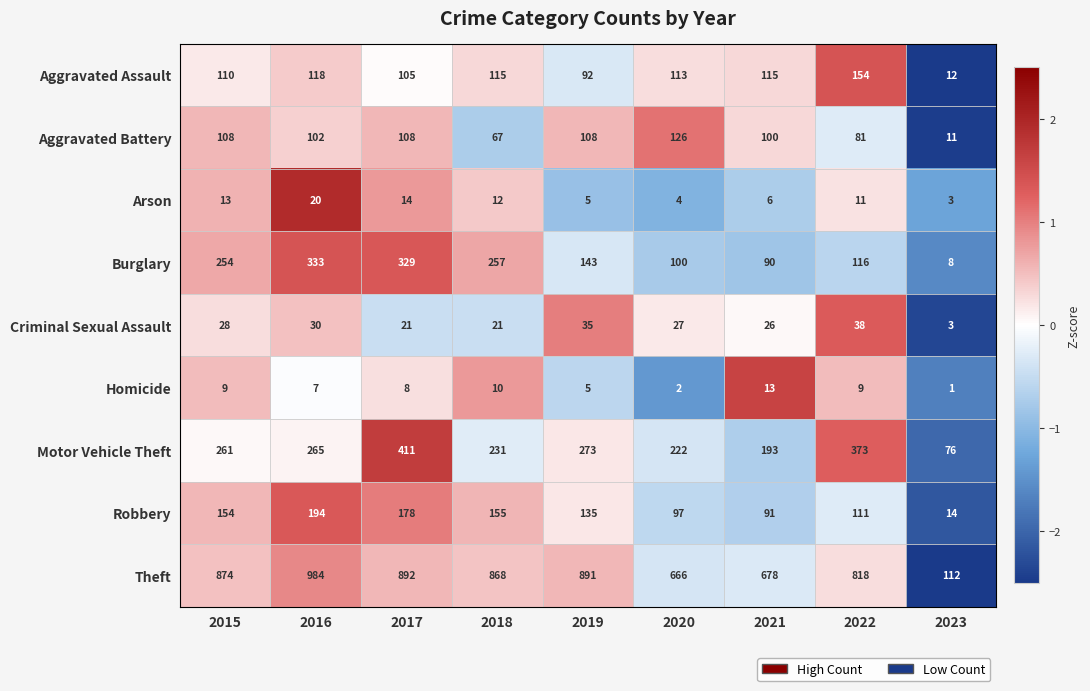

How many values in the Burglary series are below 143?

4